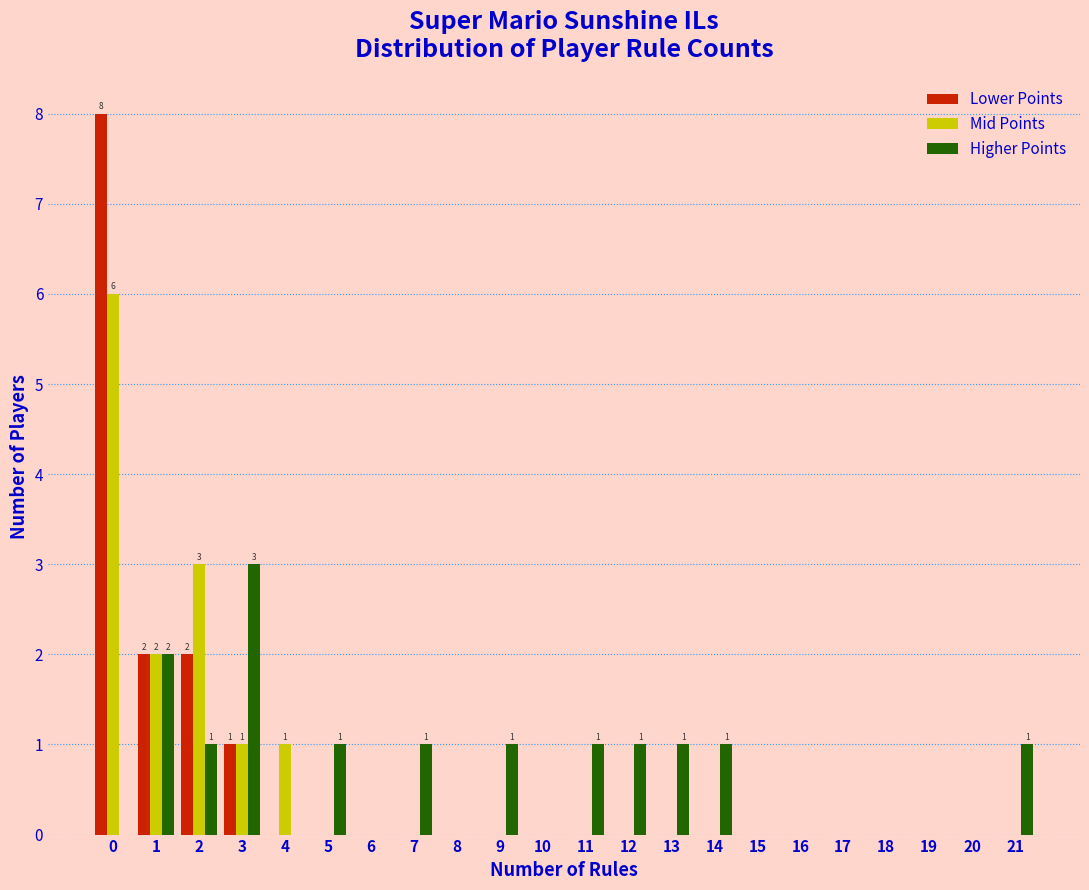

The Mid Points series shows 3 at 19. True or false?

False